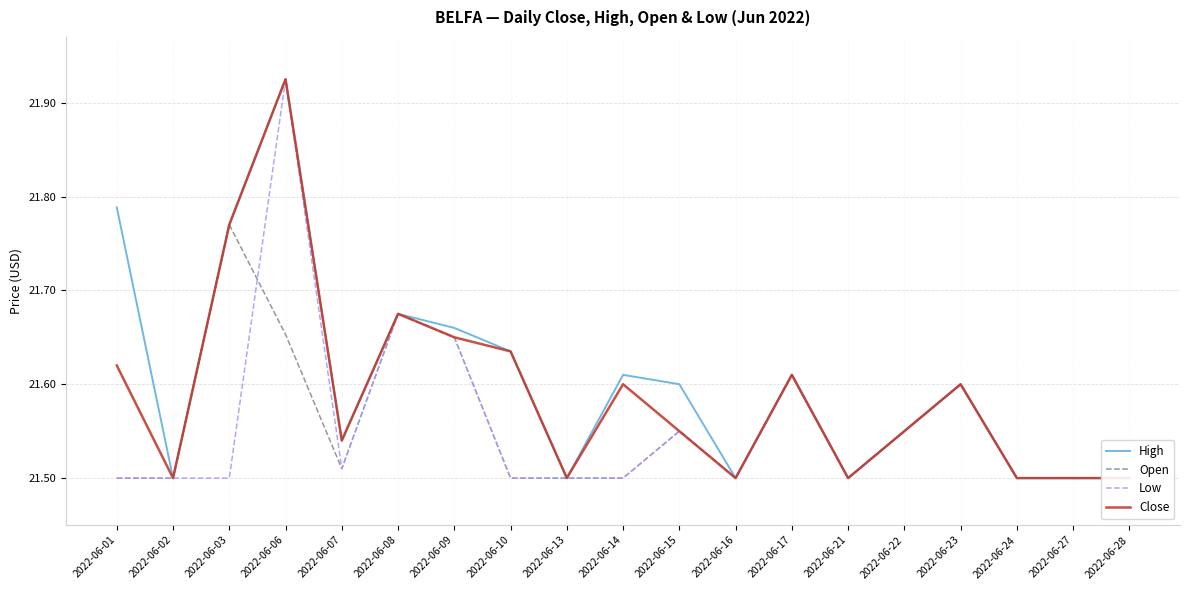

After their last crossing, which series has the higher values: Close or High?

High